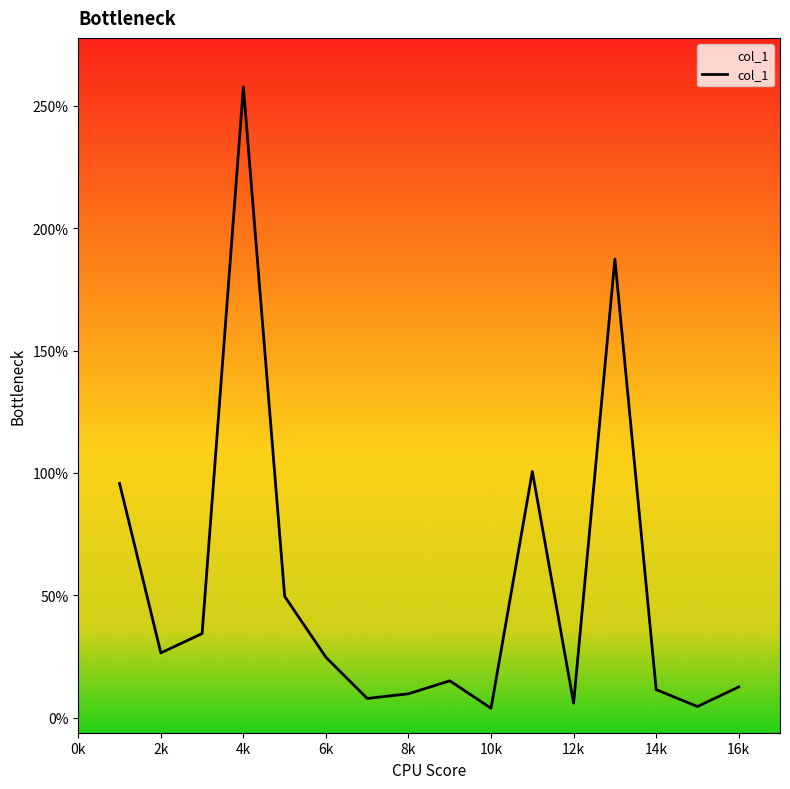

What is the greatest value displayed?

257.7